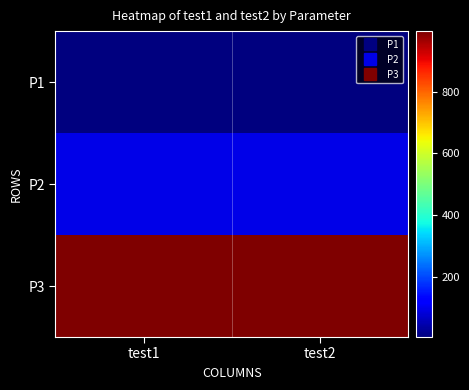

Count the number of data series in this chart.

3